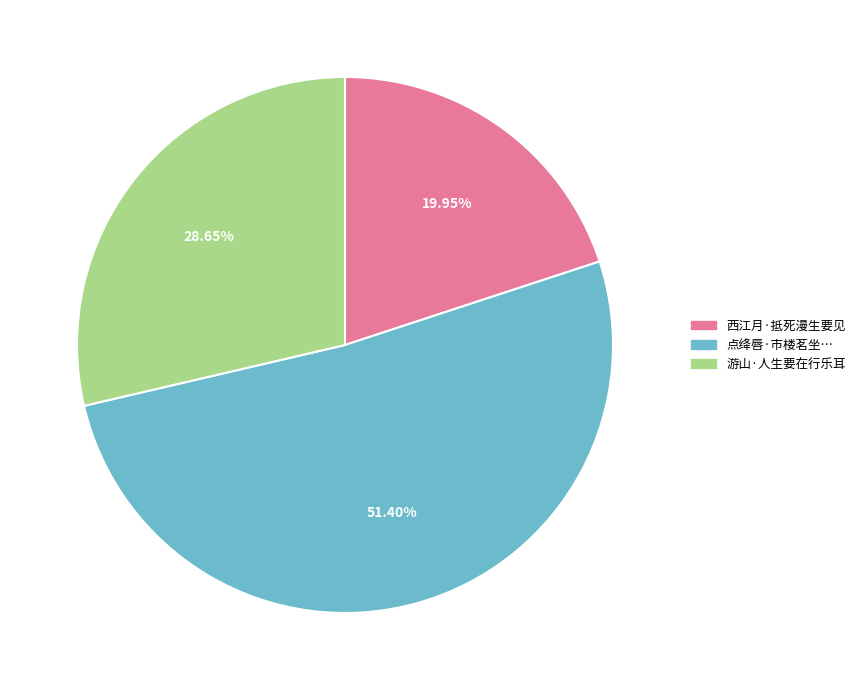

Does any single category account for the majority?

Yes